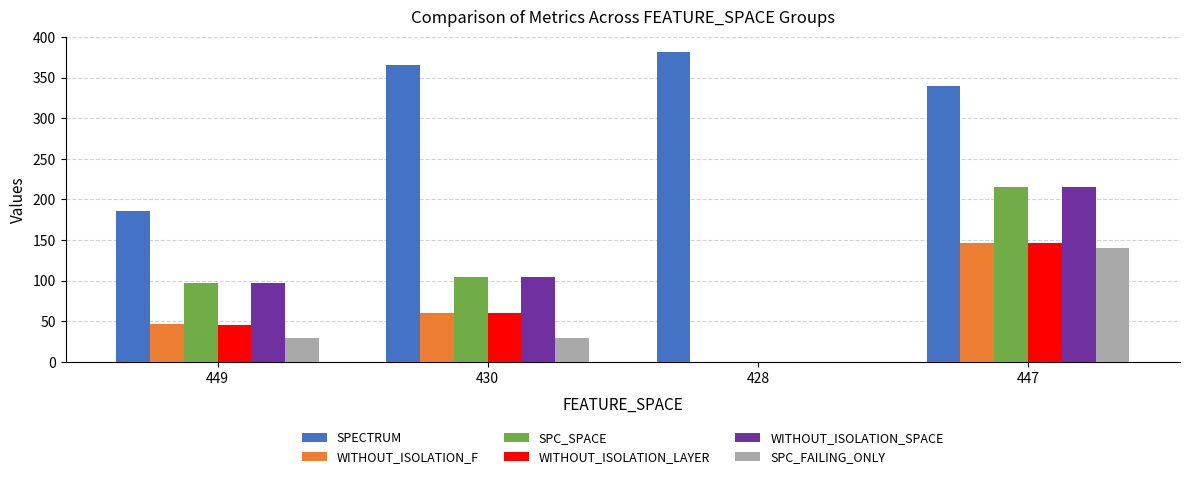

Which series changed the most between 449 and 428?

SPECTRUM